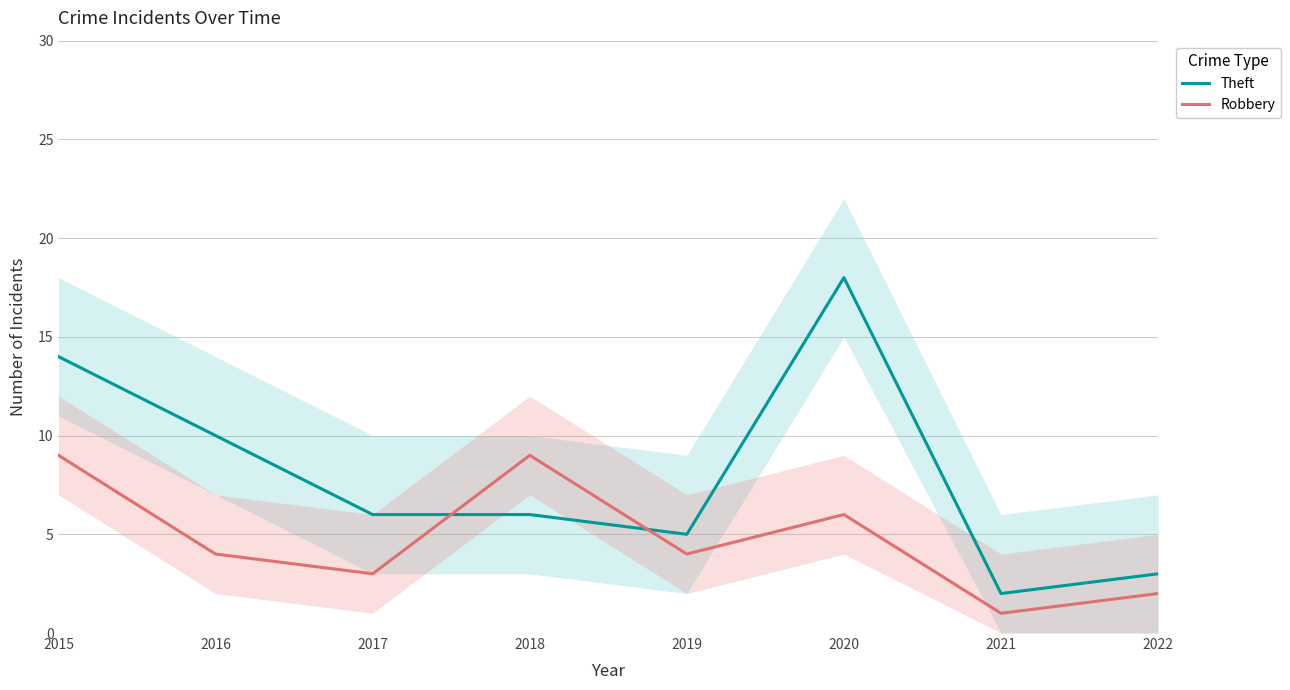

Where is the first local minimum for Theft?

2019